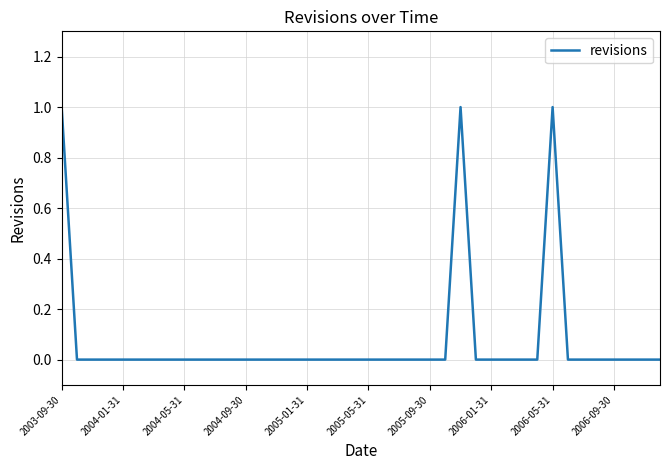

The chart shows a value of 1 at 2006-05-31. True or false?

True